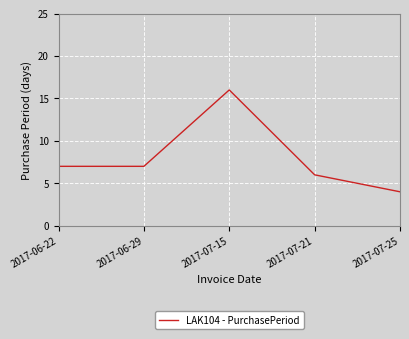

Is this an area chart (filled region under the line)?

No